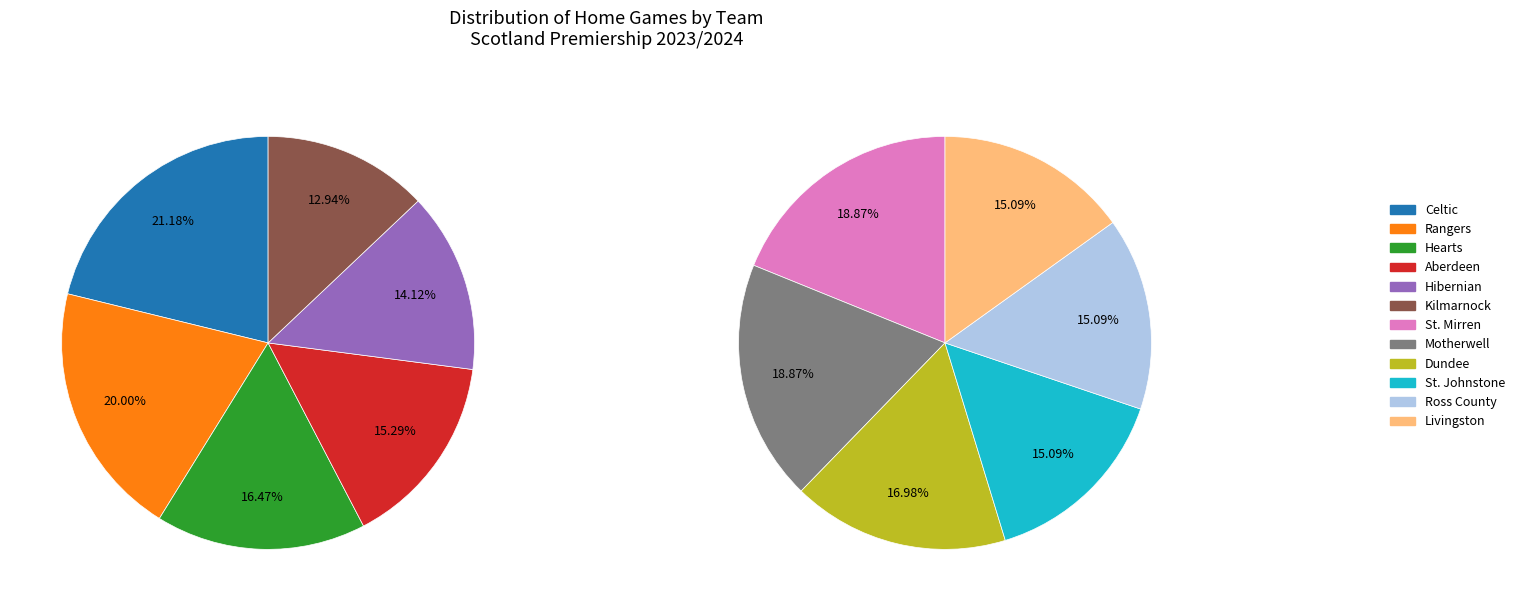

Approximately how many times larger is the value at Ross County compared to Motherwell?

0.8